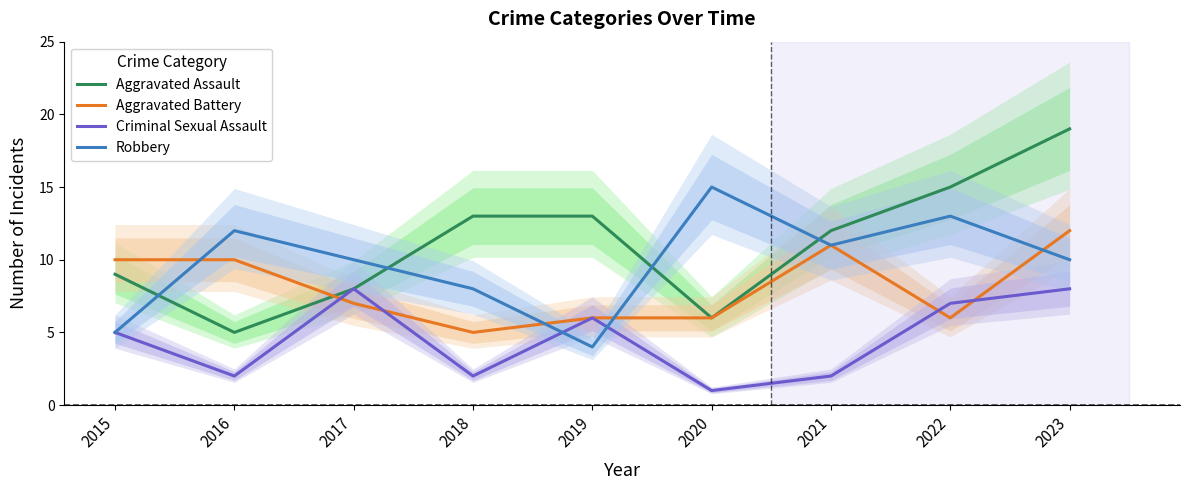

What is the sum of the Robbery values at 2021 and 2017?

21